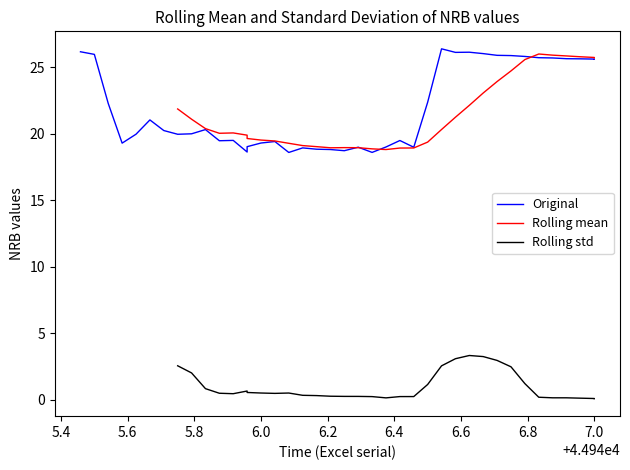

What is the label of the 15th point from the left?

6.0